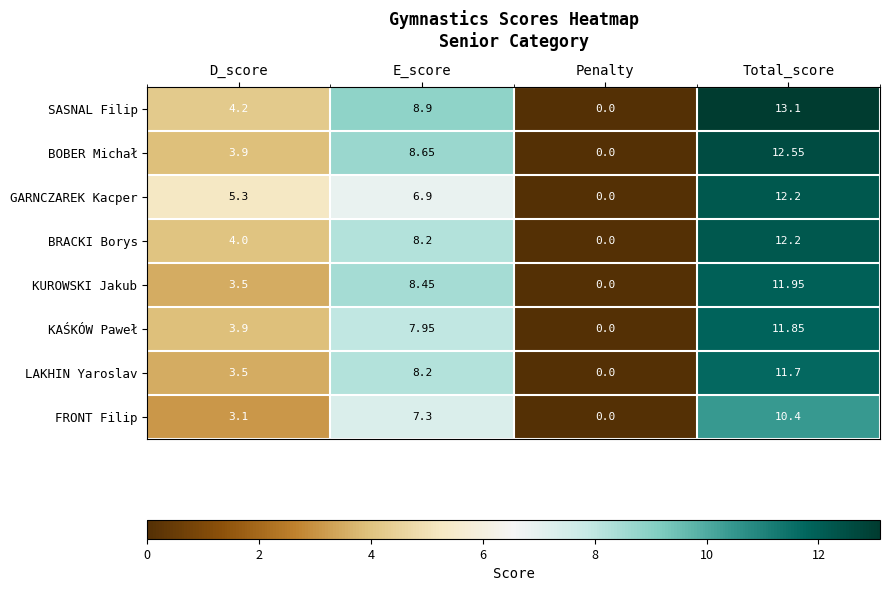

Which series has the largest total across all categories?

SASNAL Filip